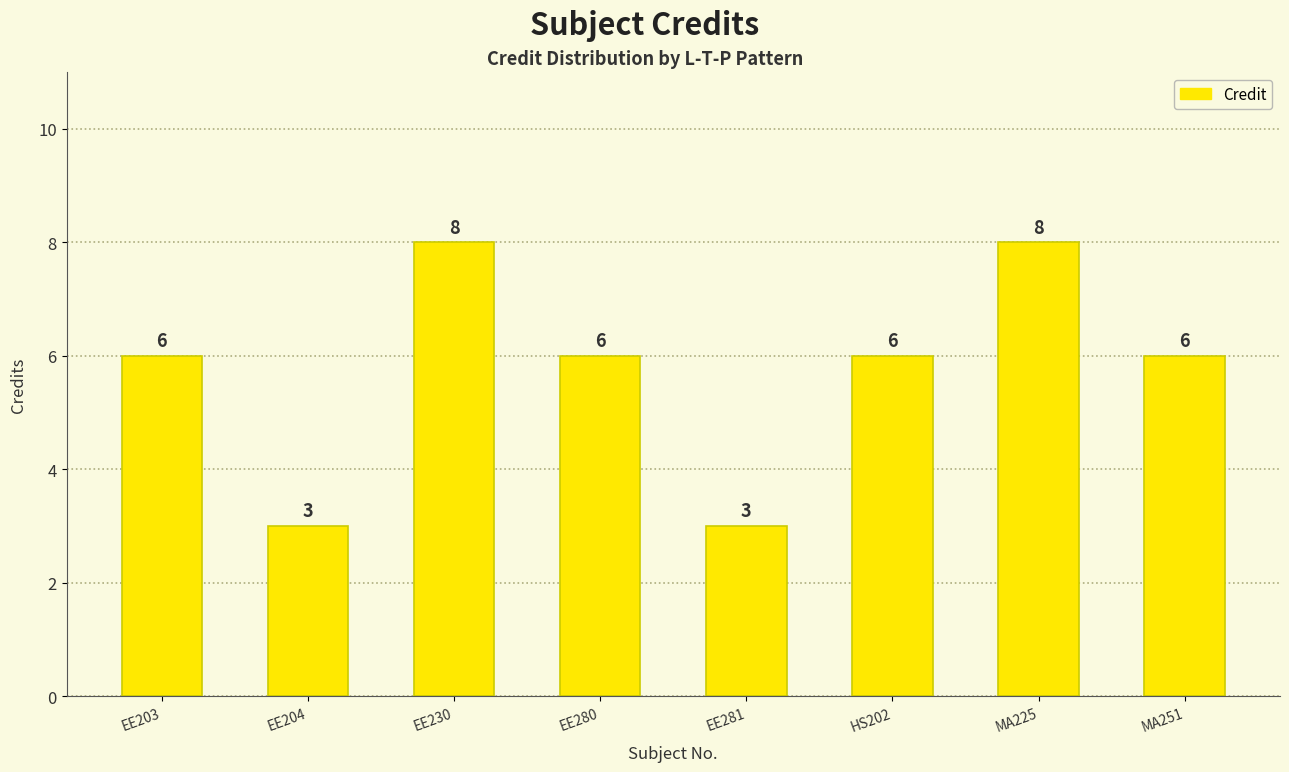

What is the difference between the values at EE230 and HS202?

2